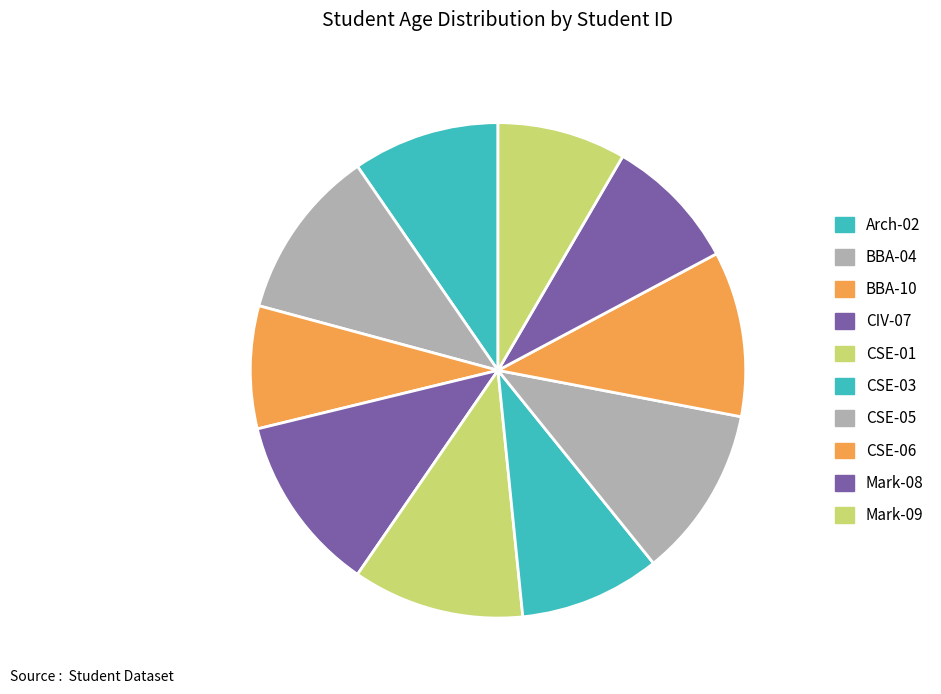

Combined, do Mark-08 and CSE-05 account for over 50%?

No